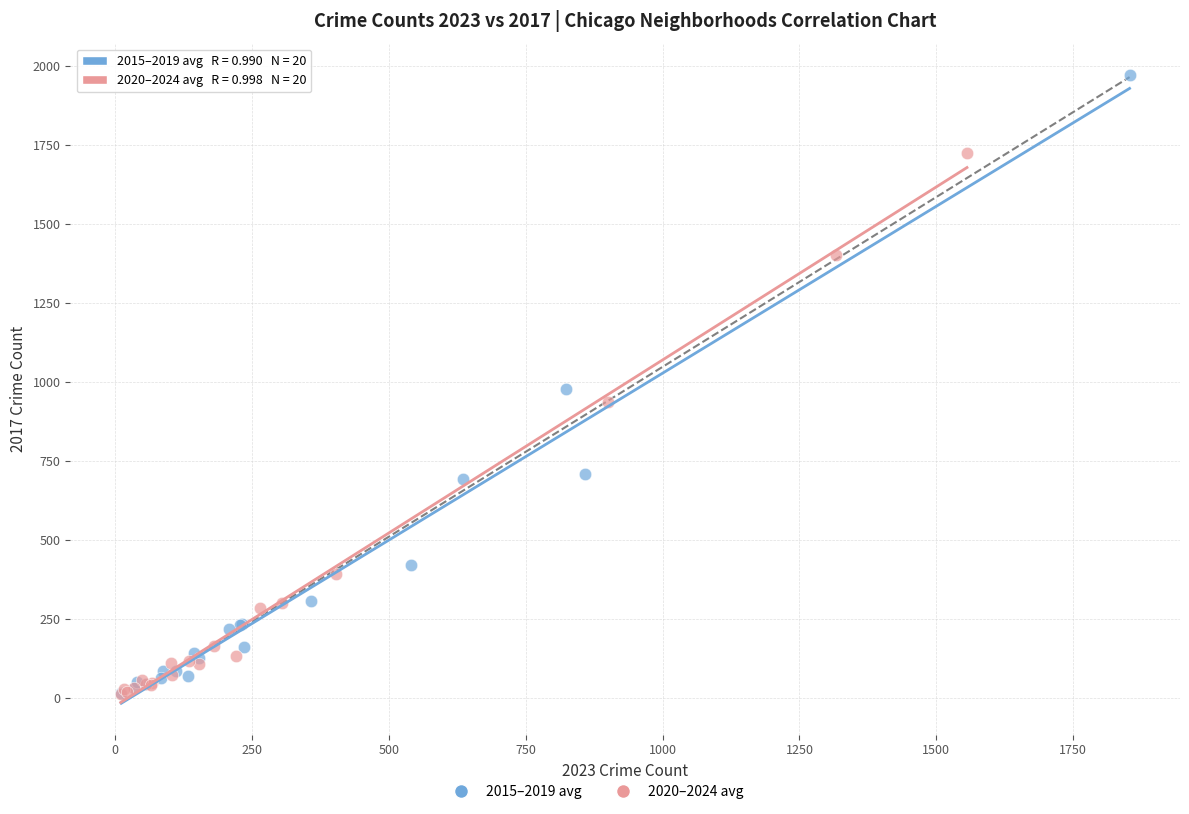

Which series has the widest spread of Y values?

2015–2019 avg